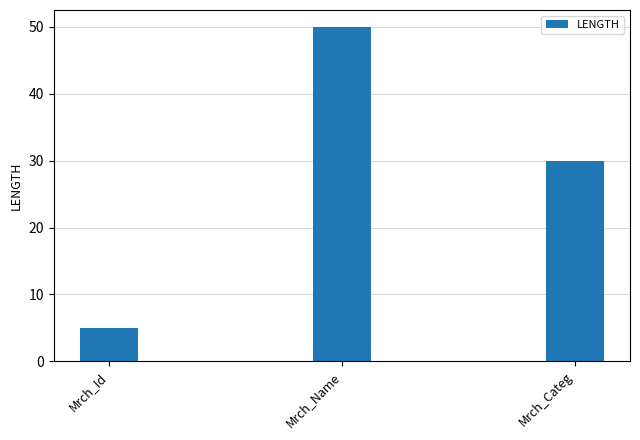

What is the sum of the values at Mrch_Categ and Mrch_Name?

80